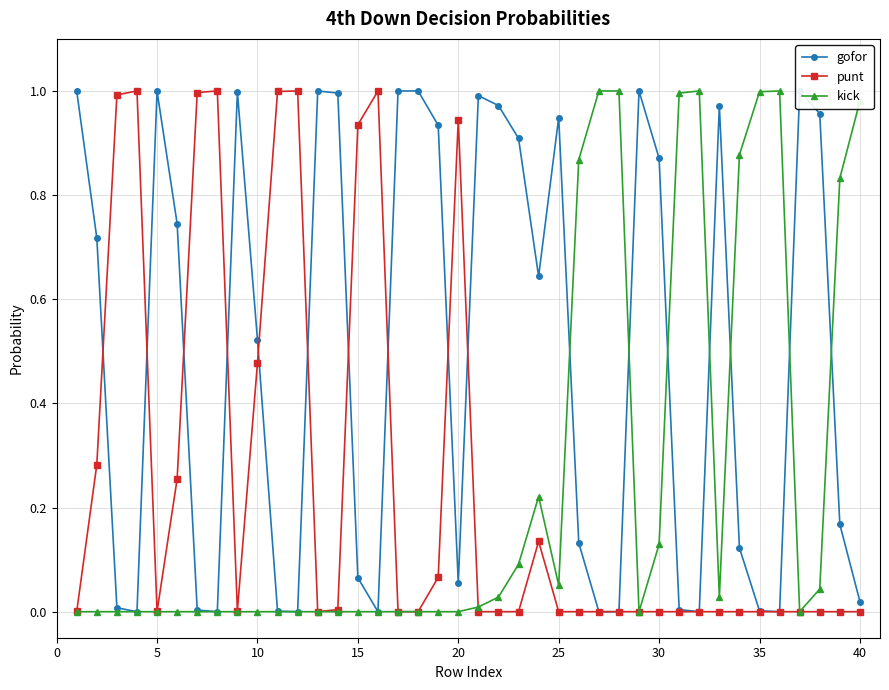

True or false: gofor and kick cross at least once.

True